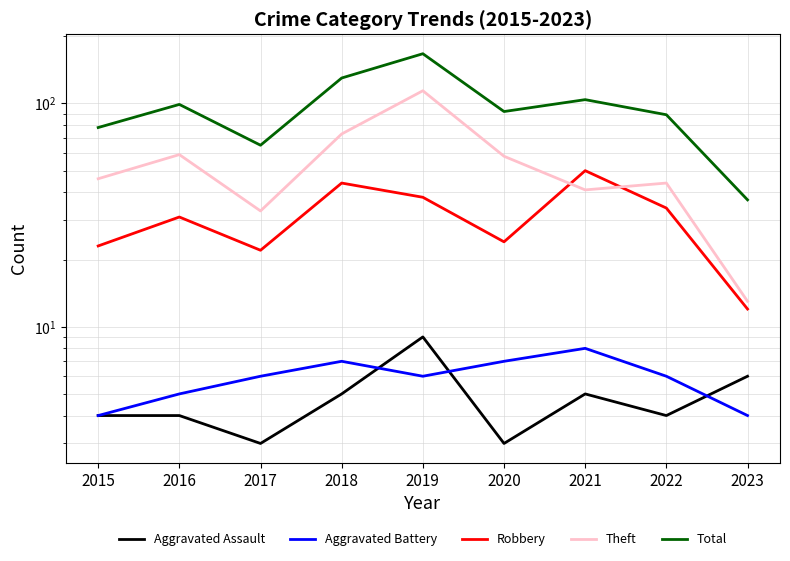

What is the value of the Robbery point at the 7th from the left?

50